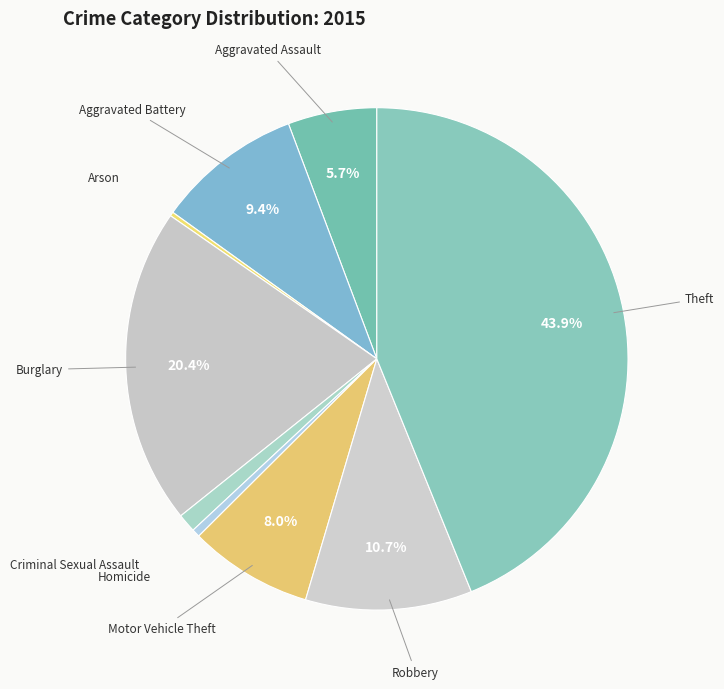

Between Aggravated Assault and Homicide, which is larger?

Aggravated Assault